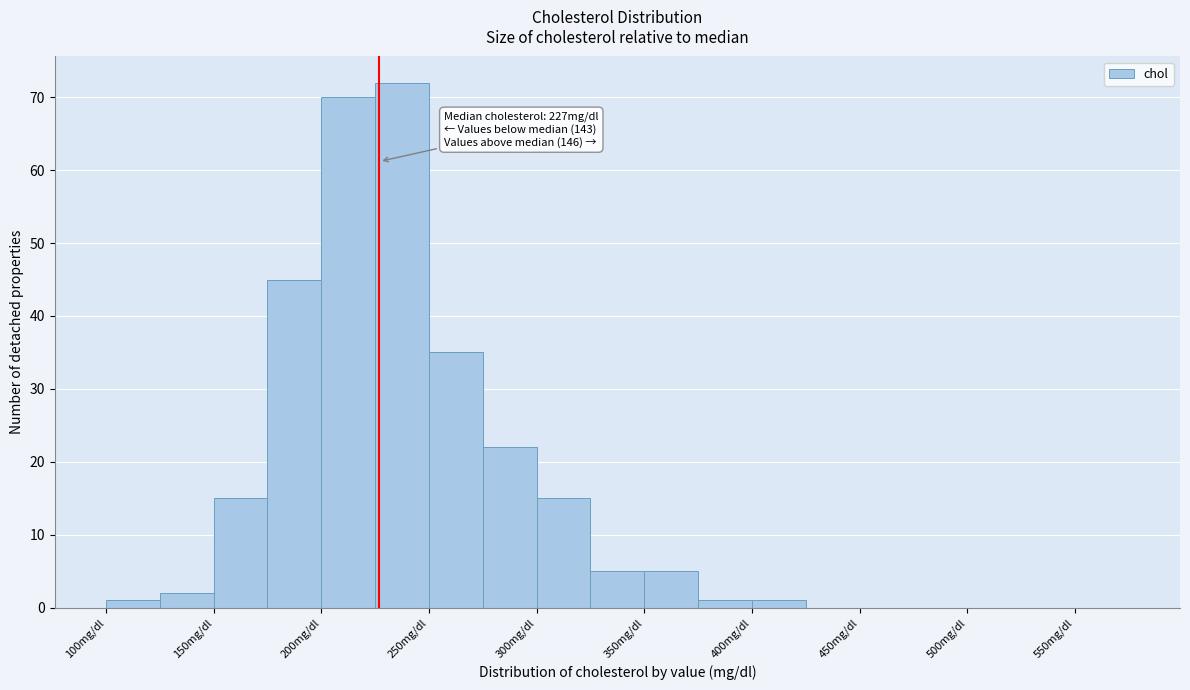

Which range on the x-axis has the tallest bar?

225 to 250